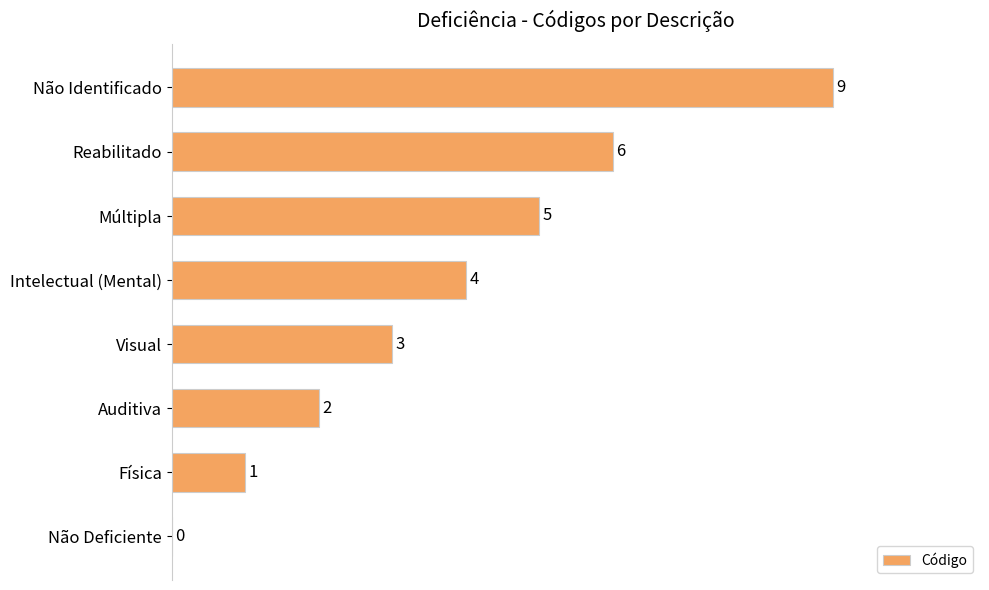

What is the greatest value displayed?

9